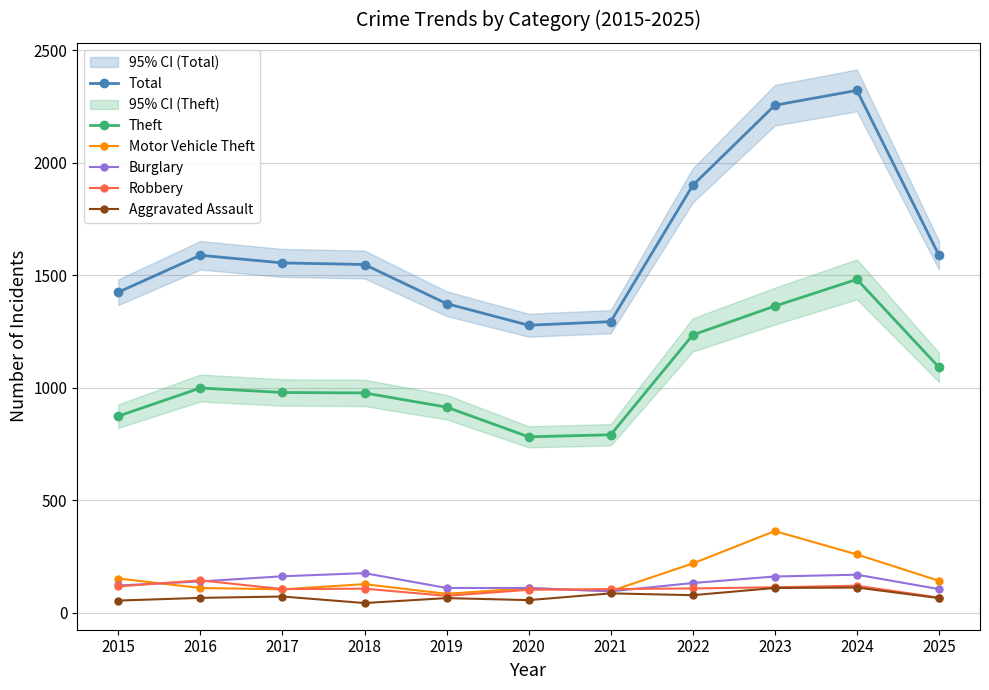

At how many categories does at least one series exceed 2122?

2